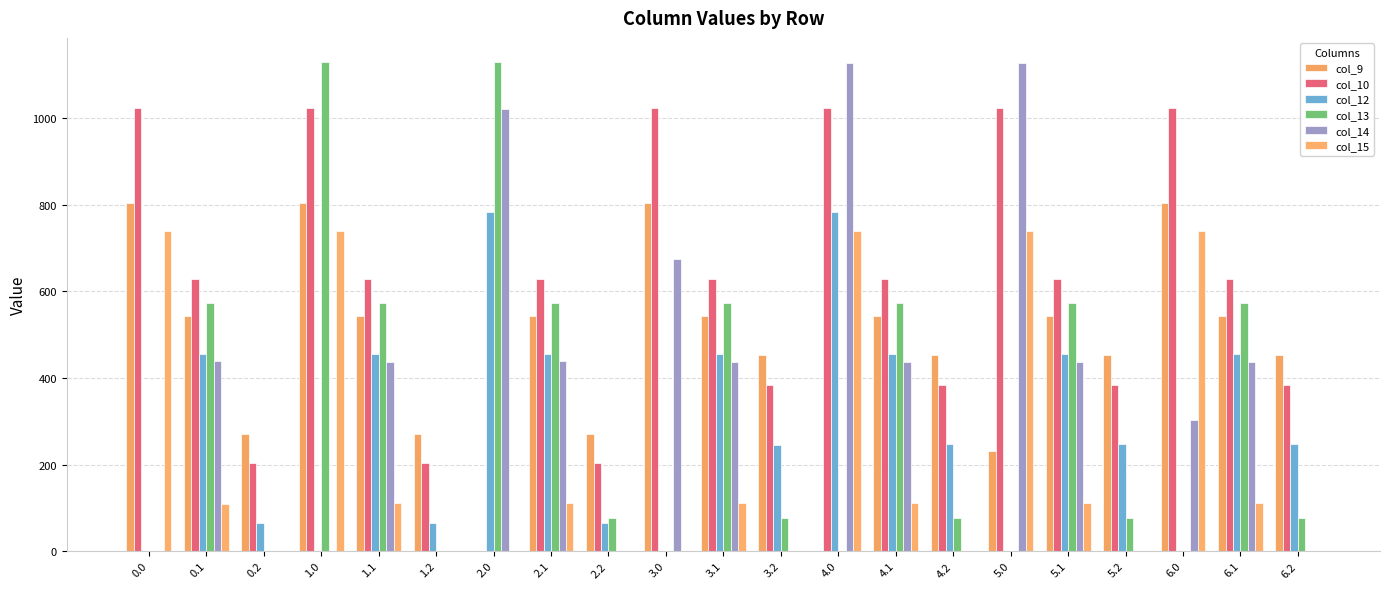

Between 2.1 and 4.2, which series saw the biggest shift?

col_13